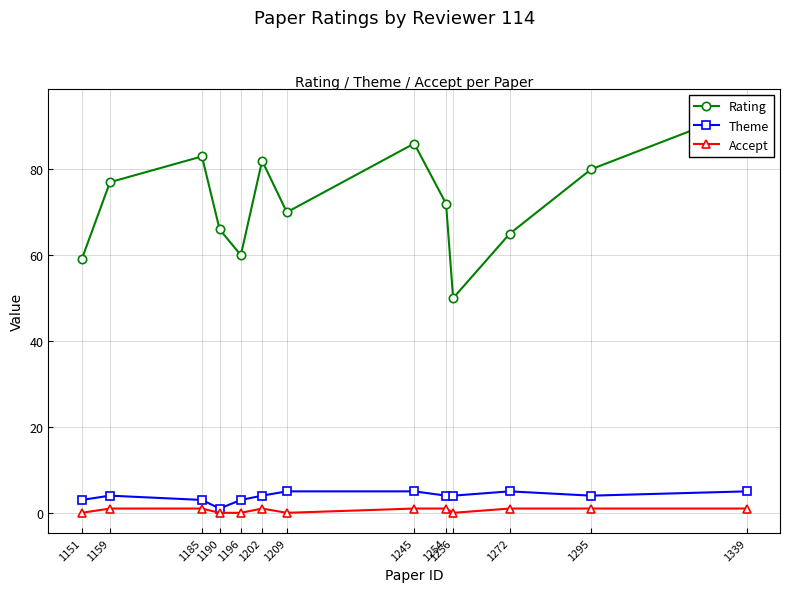

Which series has the largest range (max minus min)?

Rating